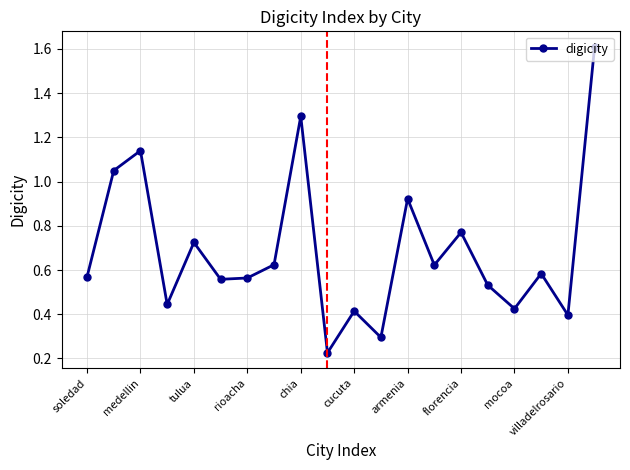

What is the maximum value shown in the chart?

1.6